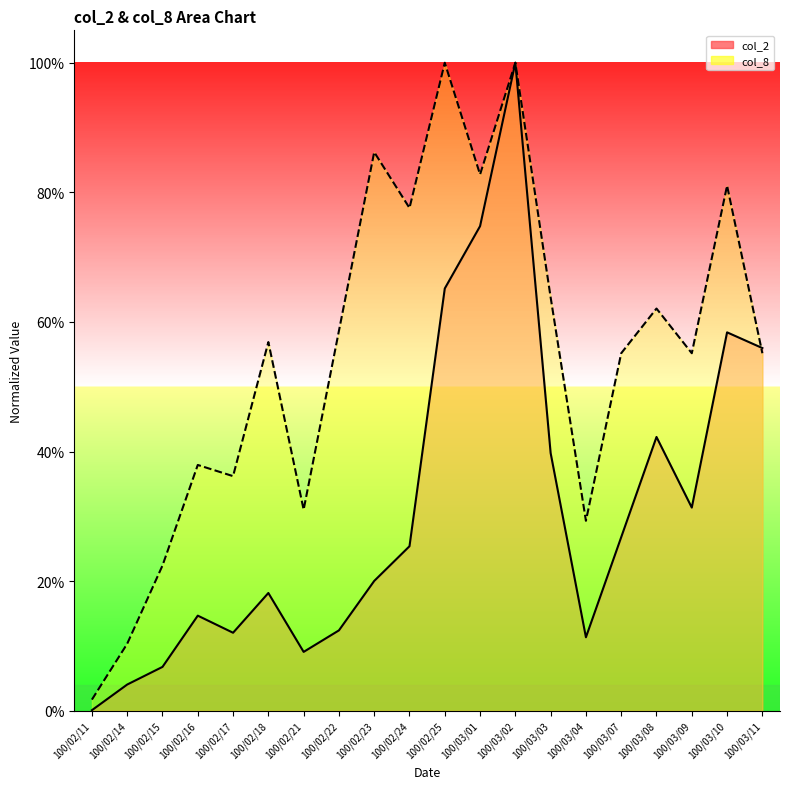

What are all the series names shown in the legend?

col_2, col_8